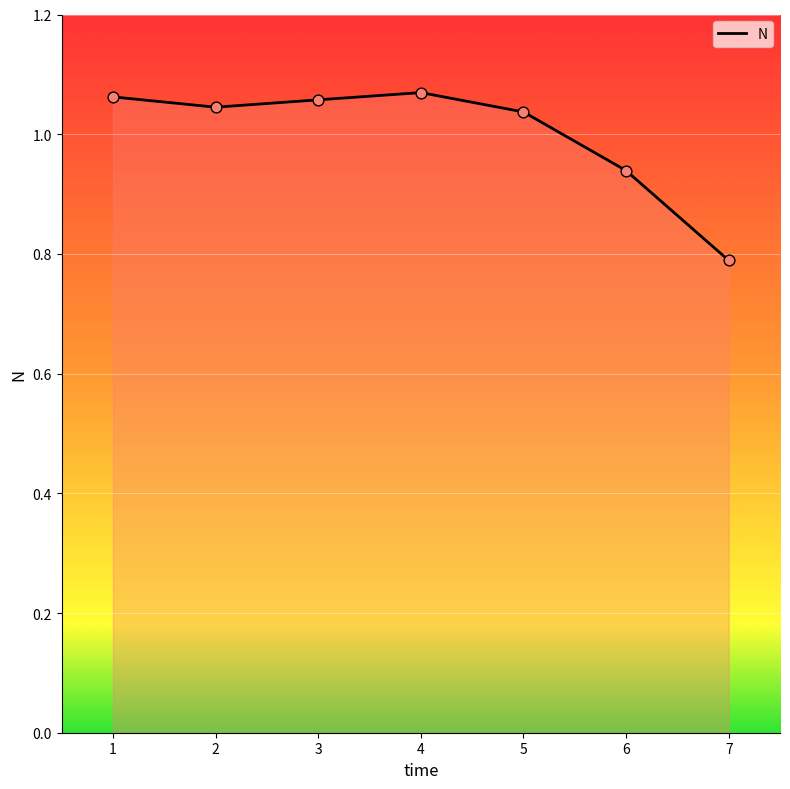

Approximately how many times larger is the value at 7 compared to 1?

0.7